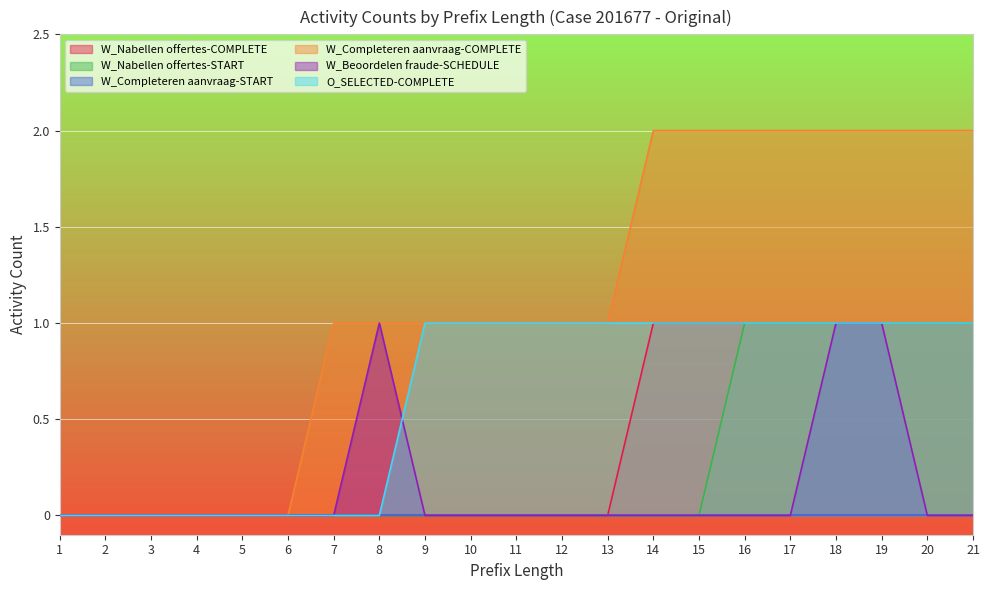

Which series has the largest range (max minus min)?

W_Completeren aanvraag-COMPLETE